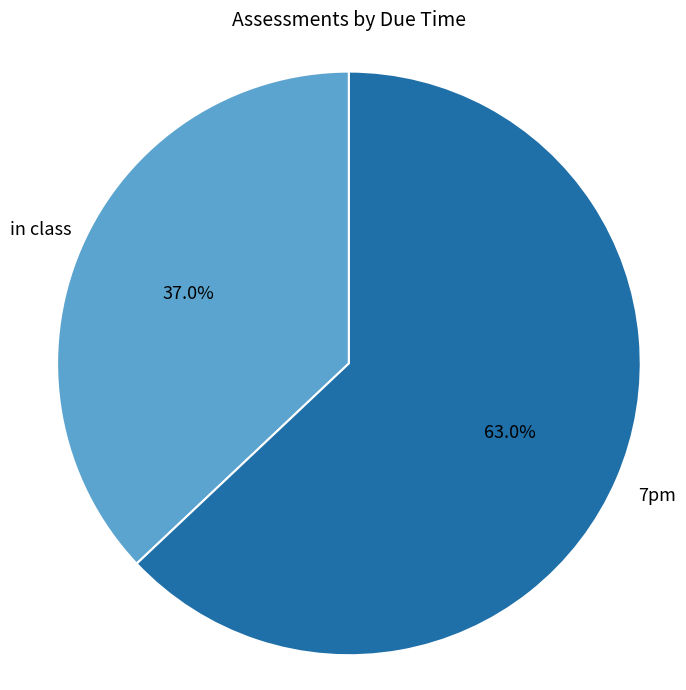

Approximately how many times larger is the value at in class compared to 7pm?

0.6